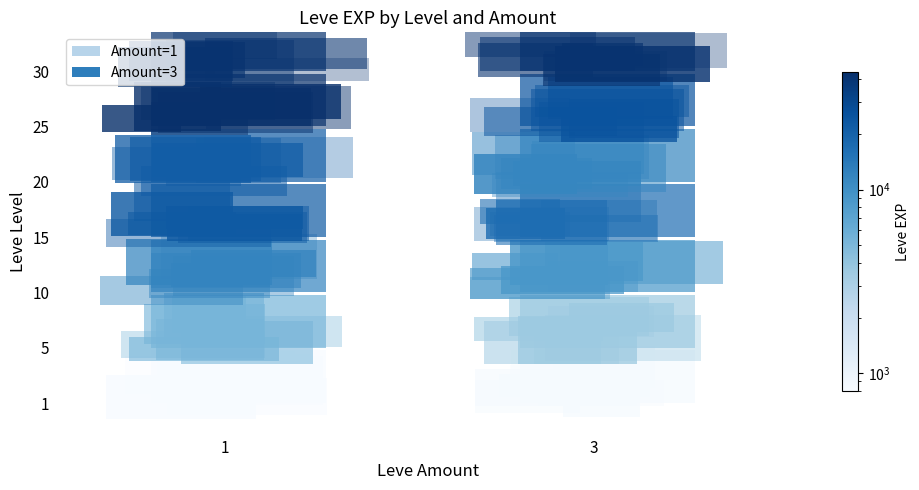

How many values are below 16920?

7